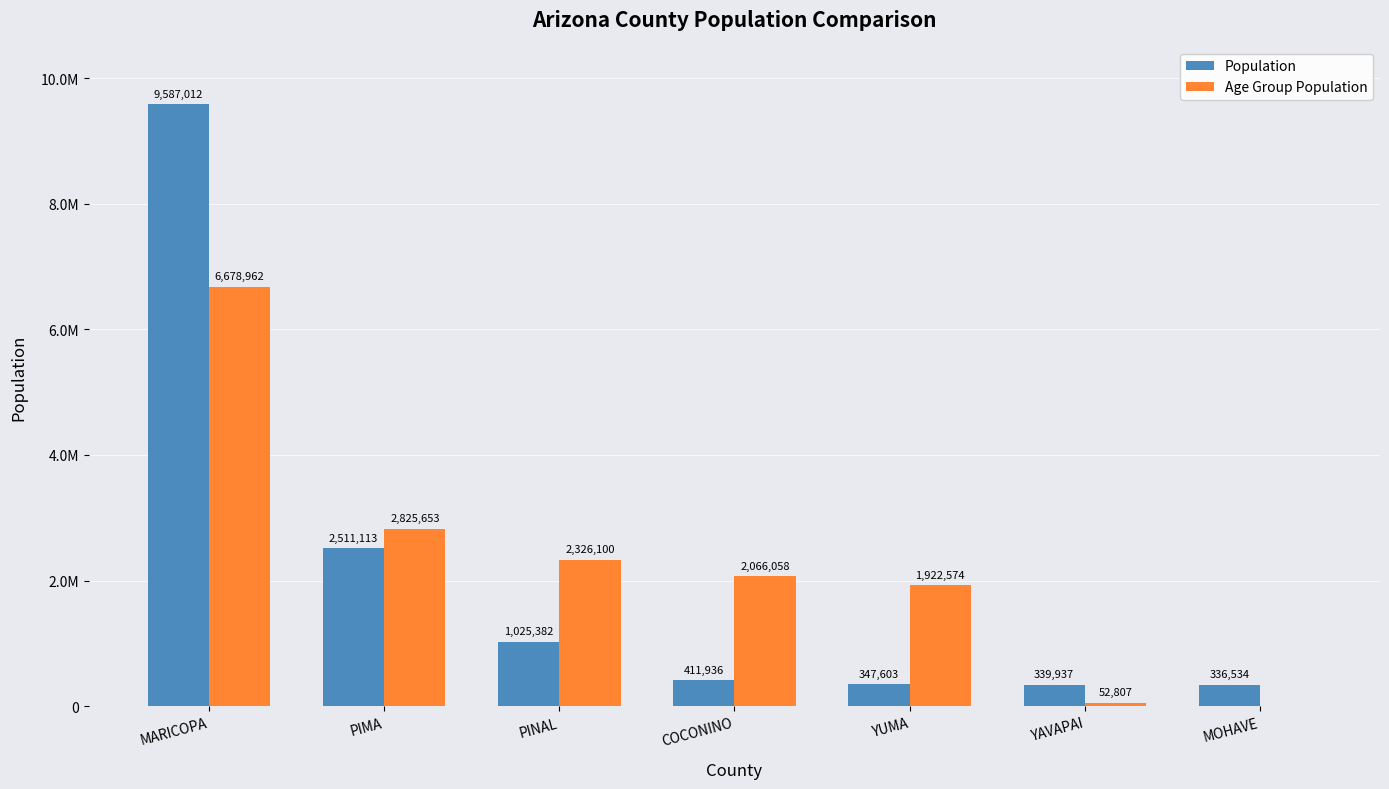

What is the label of the 3rd bar from the right?

YUMA